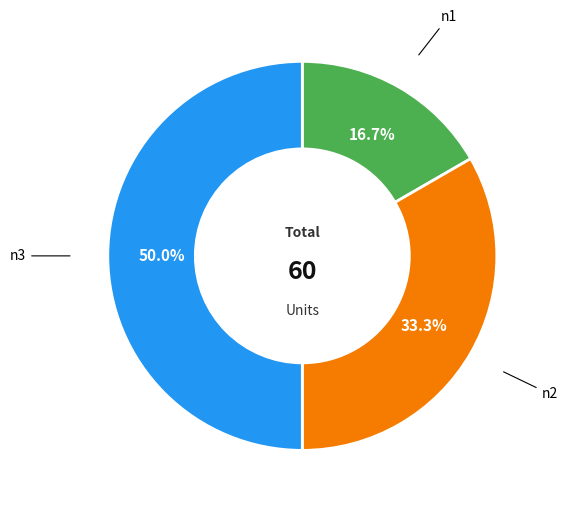

True or false: n2 accounts for 21% of the total.

False